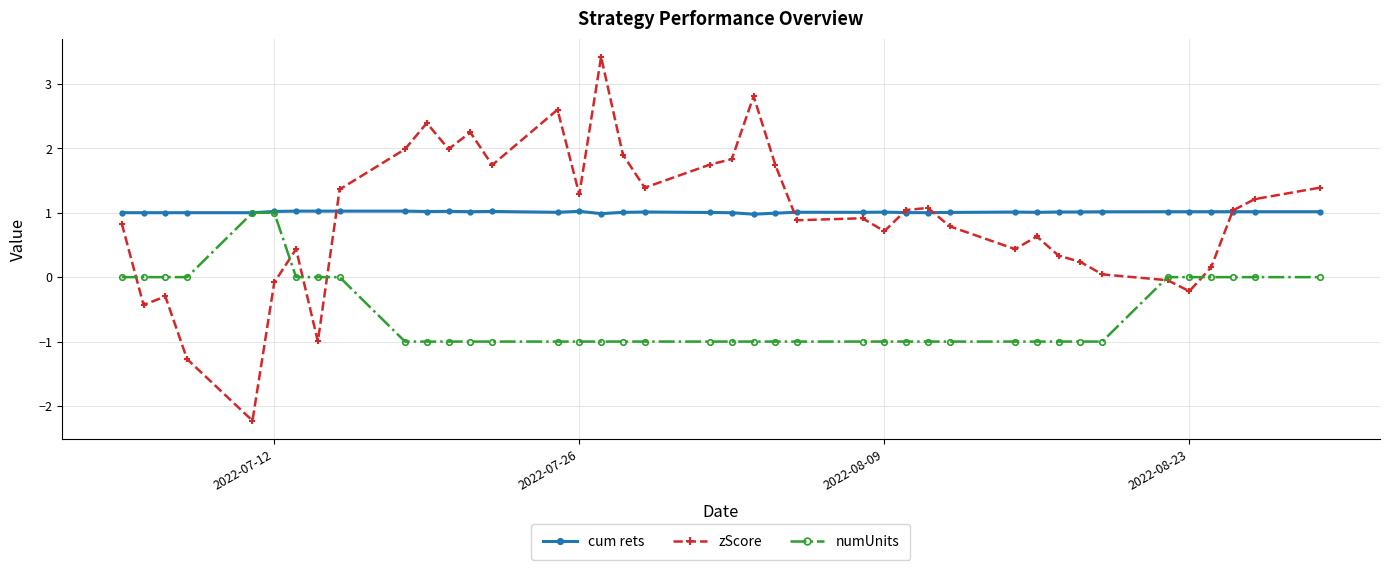

True or false: cum rets has more than 1 interior local peaks.

True